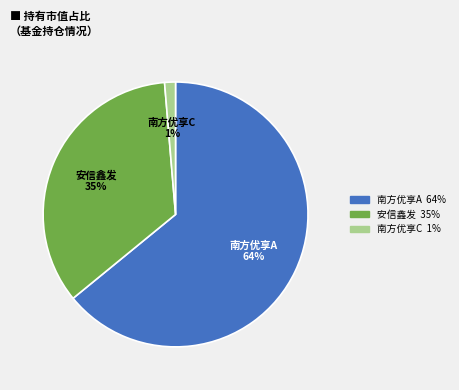

Which slice is the largest?

南方优享A